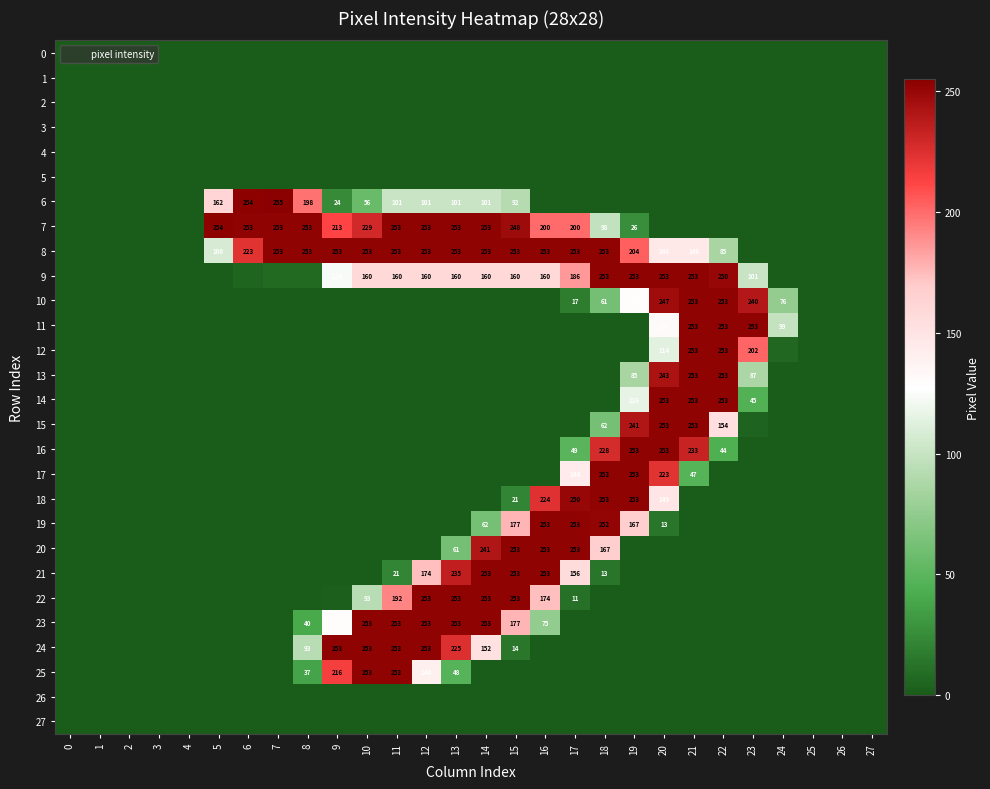

What is the difference between the 10 values at 19 and 16?

130